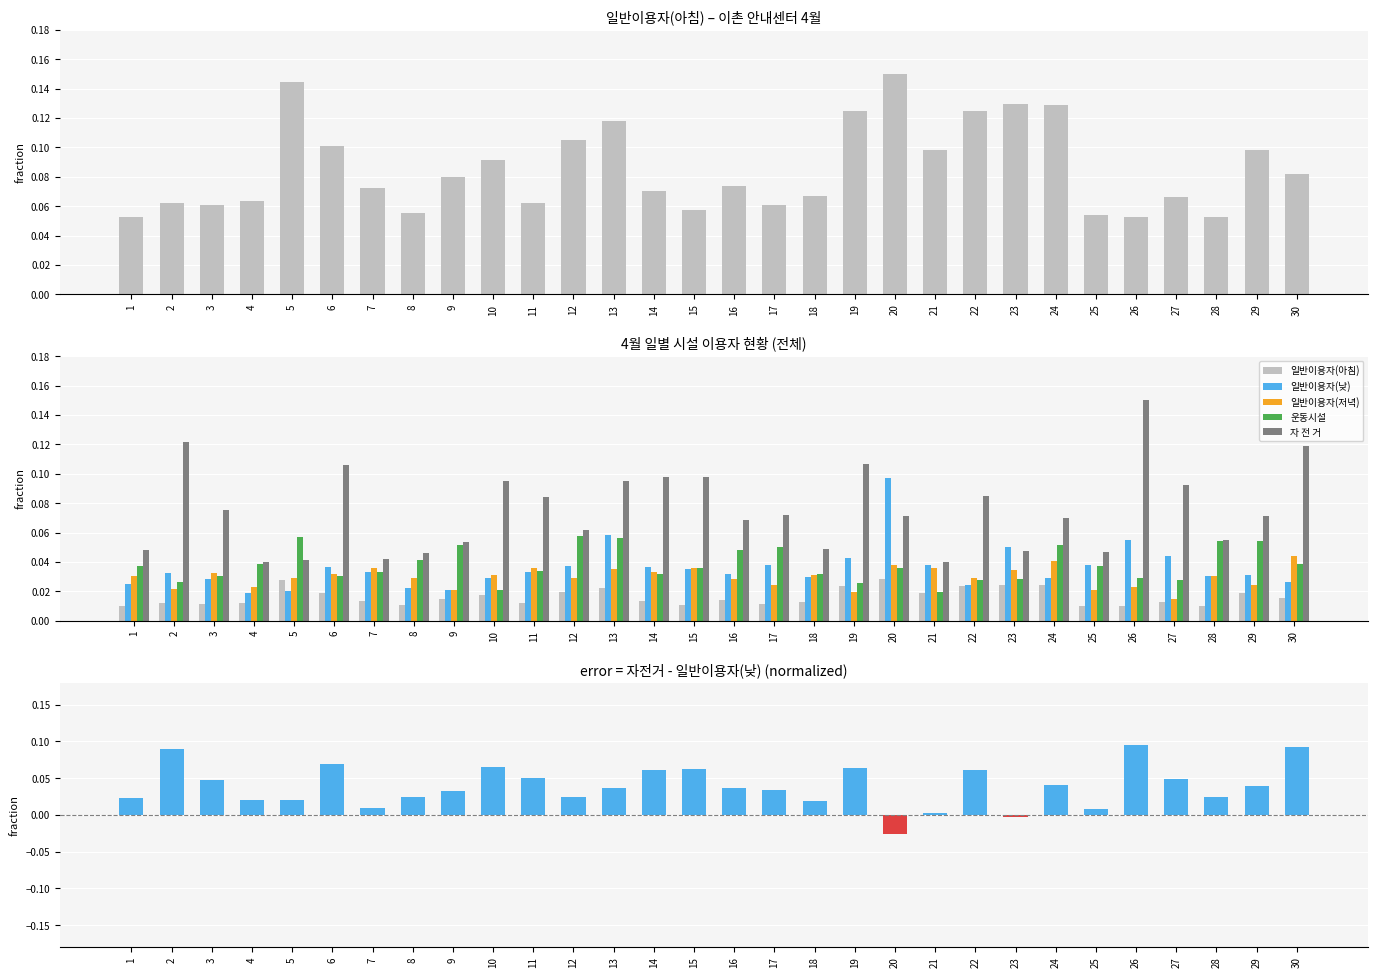

Does the chart contain stacked bars?

No